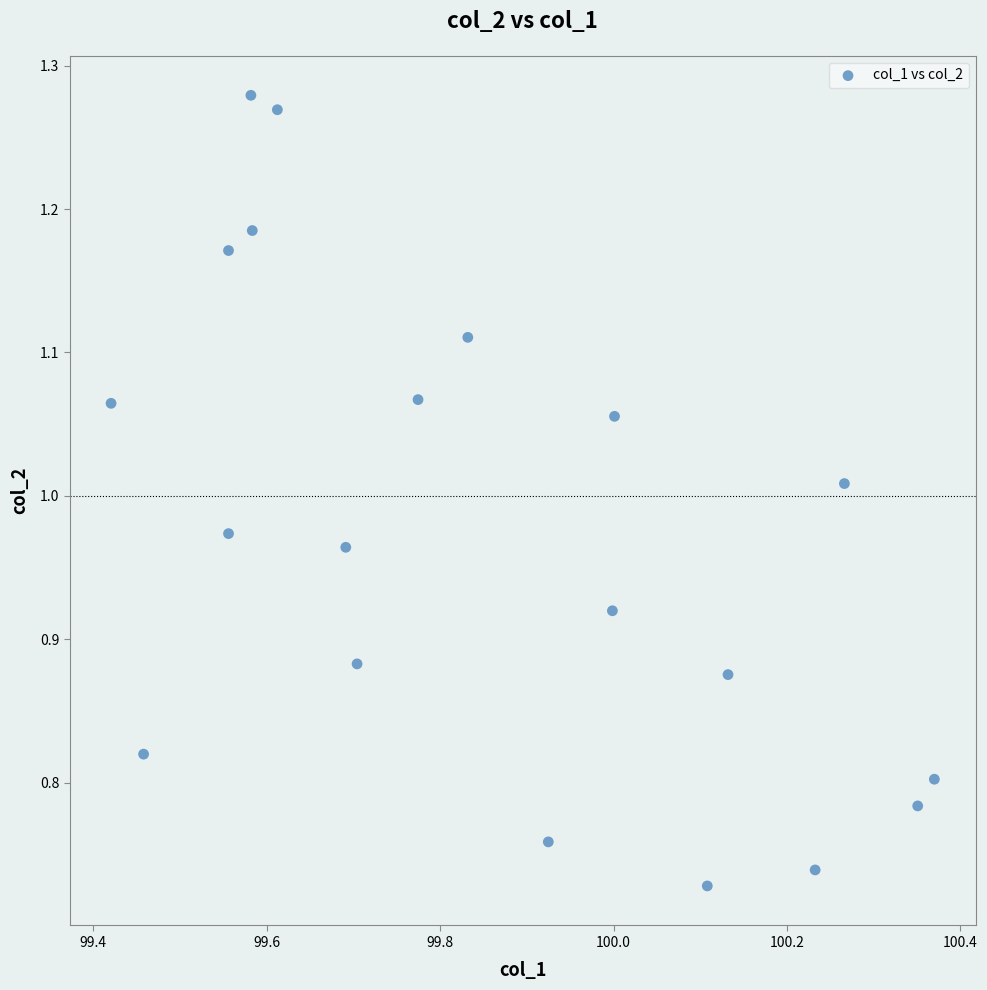

What is the range of Y values (max minus min)?

0.6